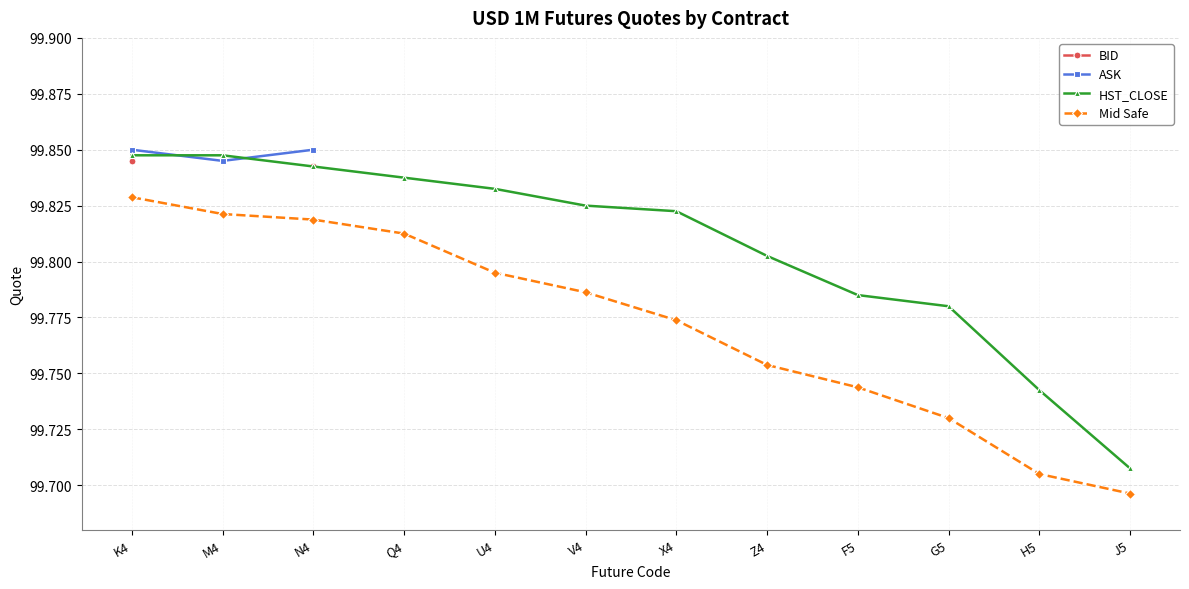

How many lines are shown in the chart?

4